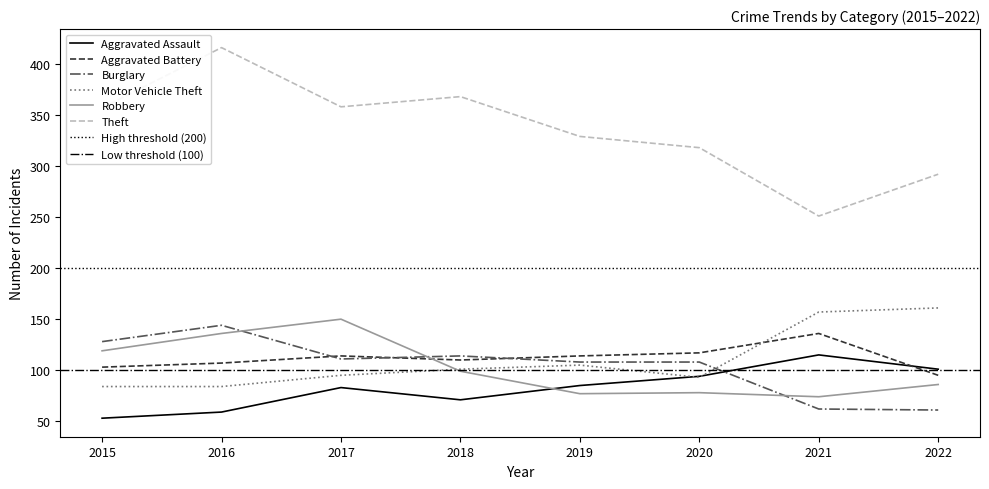

Between 2021 and 2022, which series saw the biggest shift?

Aggravated Battery